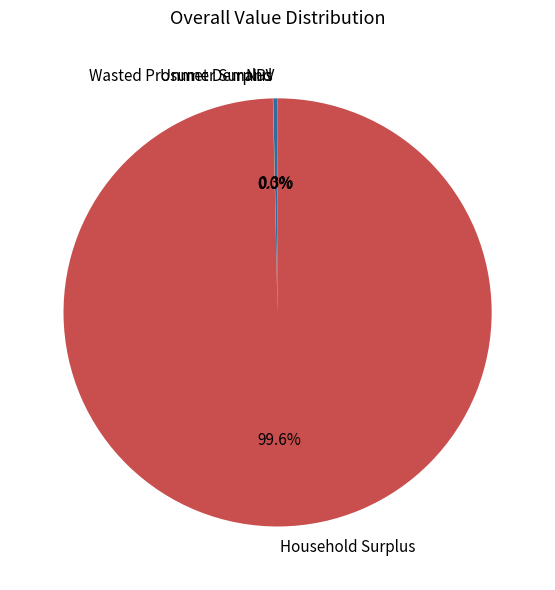

Between NPV and Household Surplus, which is larger?

Household Surplus